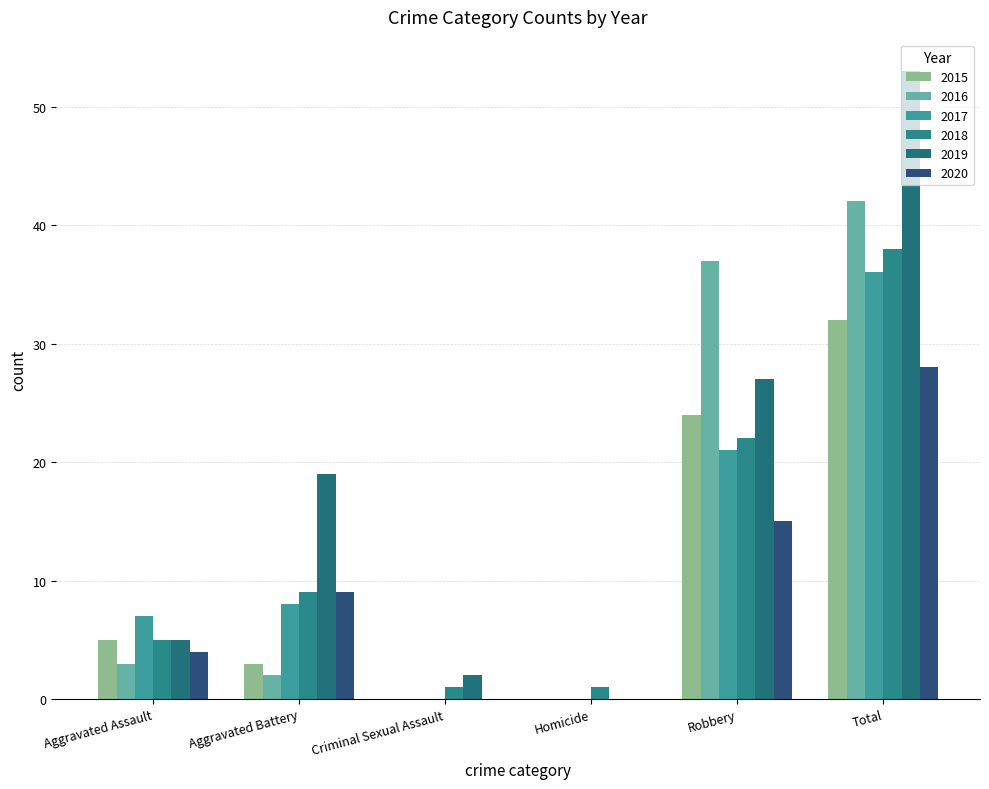

At Robbery, list the series in order from largest to smallest.

2016, 2019, 2015, 2018, 2017, 2020